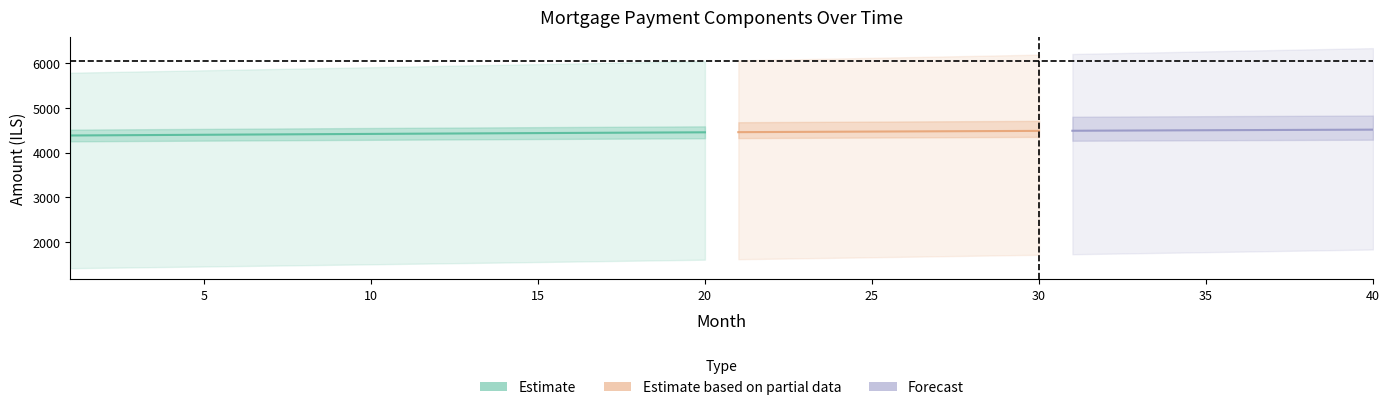

How many categories are shown in the chart?

40